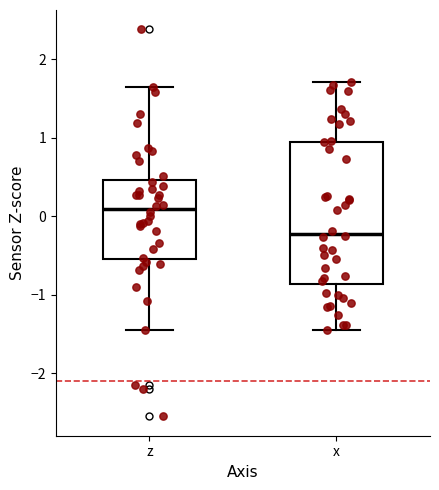

Reading left to right, read every box against the y-axis: the position of its median line, the range the box covers, and the ends of its whiskers. The values are not printed on the chart, so give them approximately, as read against the axis.

z: median 0.1, box -0.5 to 0.5, whiskers -1.5 to 1.6
x: median -0.2, box -0.9 to 0.9, whiskers -1.4 to 1.7